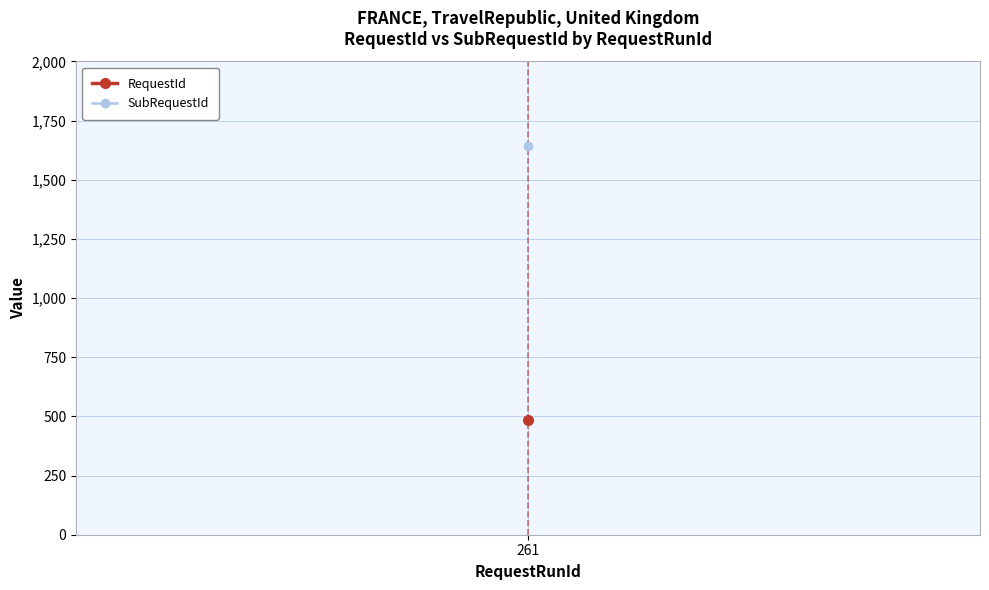

True or false: RequestId and SubRequestId intersect in this chart.

False